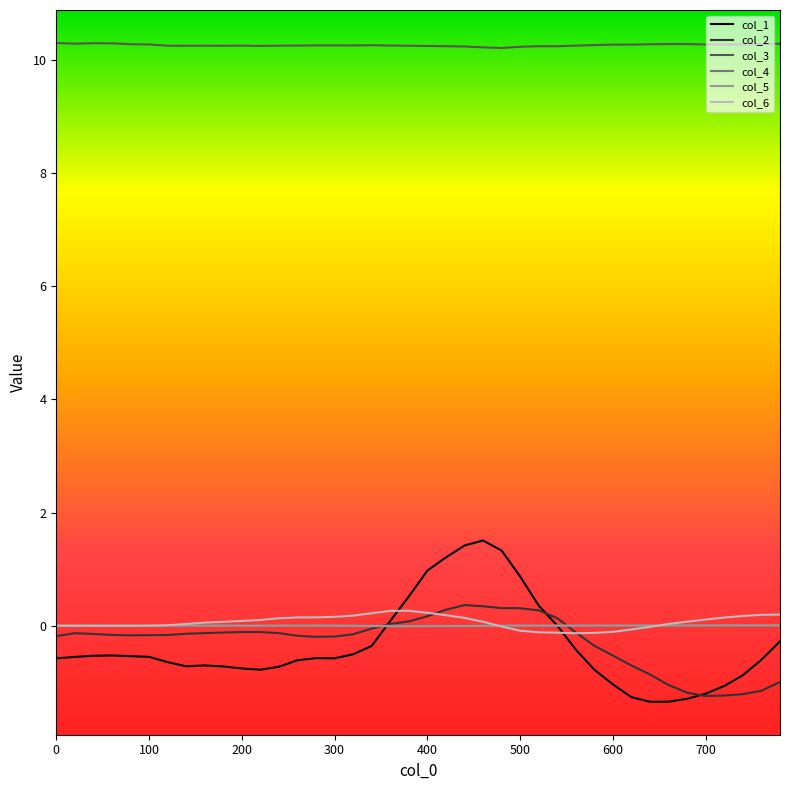

What is the greatest value displayed?

10.3